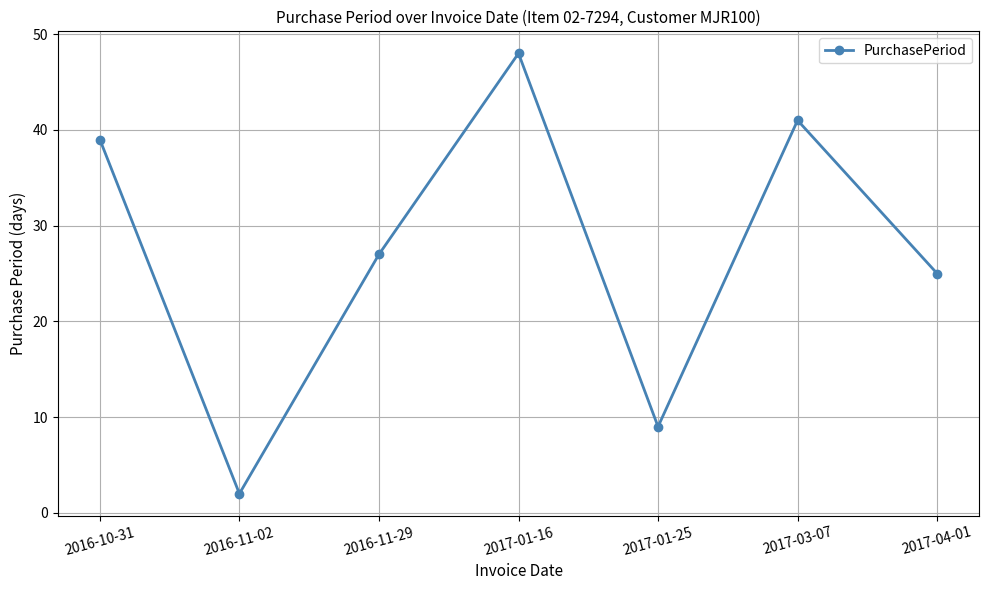

What is the difference between the second highest and second lowest values?

32